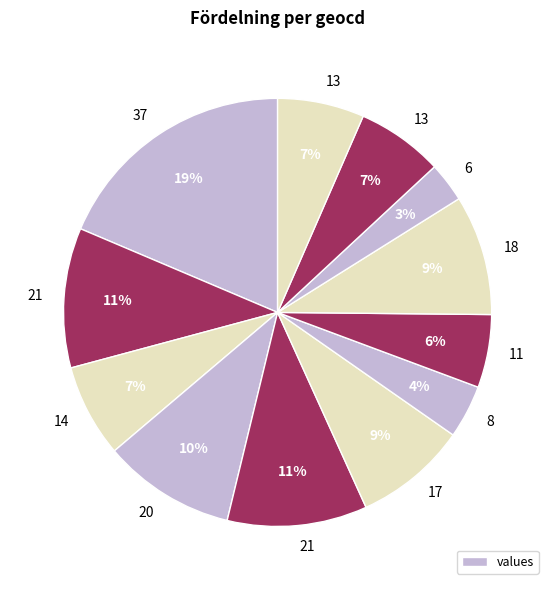

To the nearest percent, what is the difference between the largest and smallest slice percentages?

16%